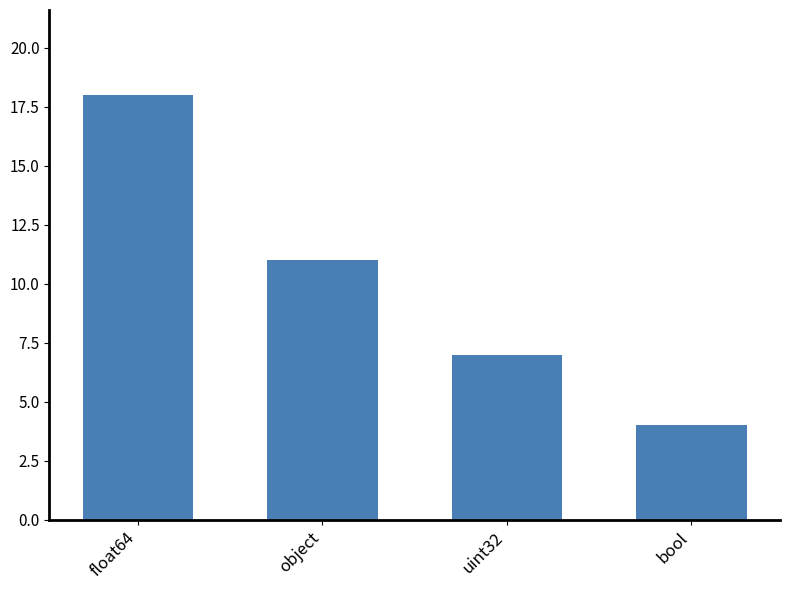

Reading left to right, list all the values displayed in this chart.

18	11	7	4